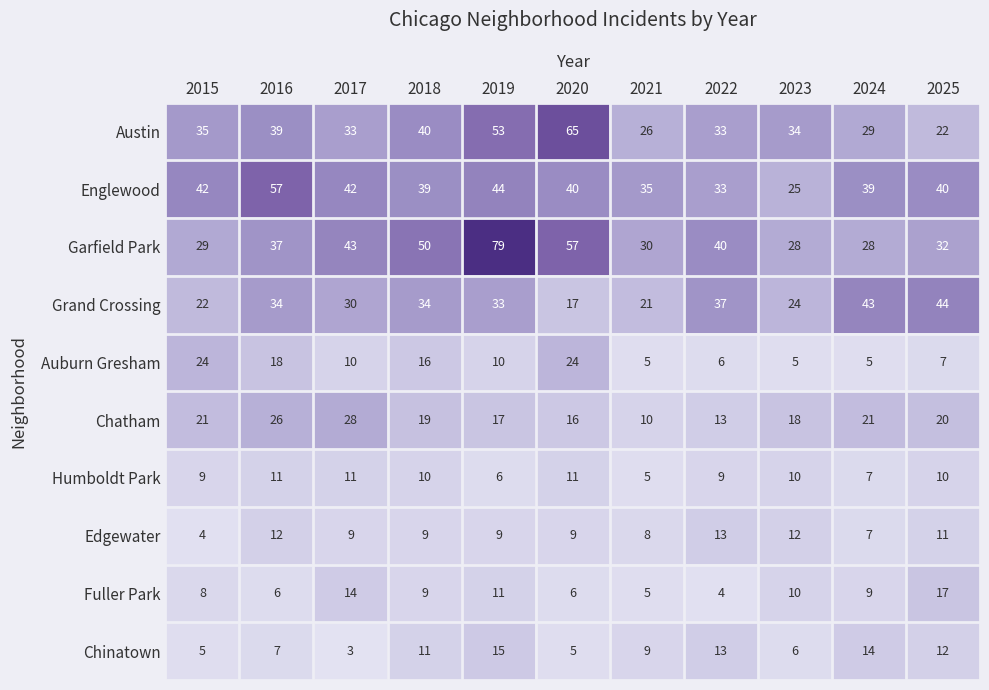

Rank the series by their maximum value, from lowest to highest.

Humboldt Park, Edgewater, Chinatown, Fuller Park, Auburn Gresham, Chatham, Grand Crossing, Englewood, Austin, Garfield Park